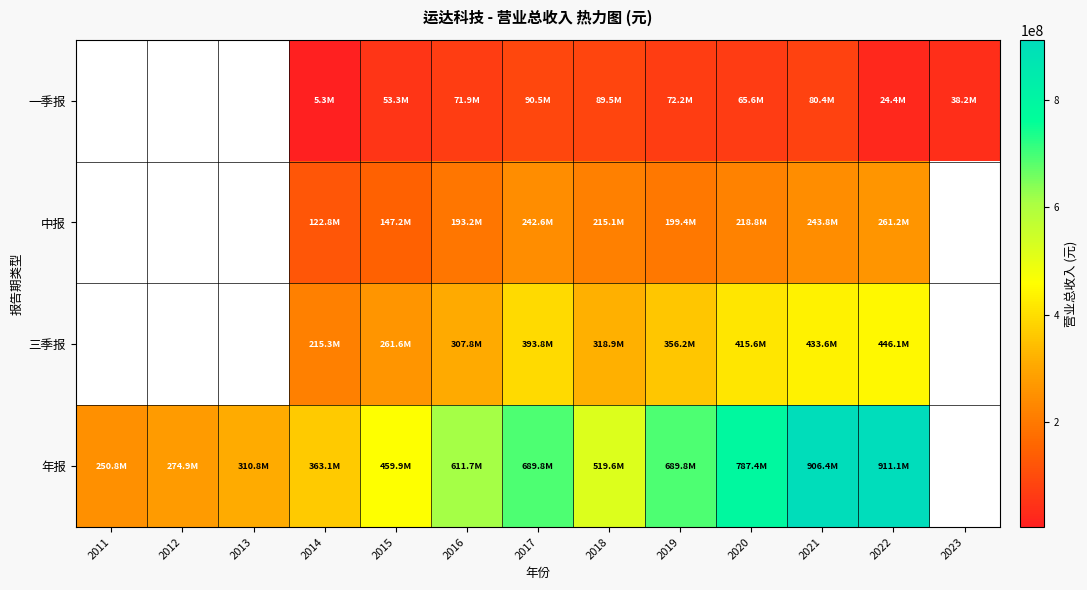

What is the total value across all series at 2019?

1317512774.7